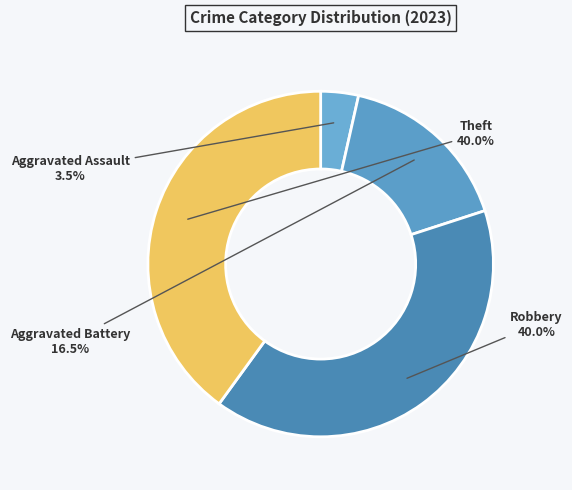

True or false: Theft accounts for 32% of the total.

False